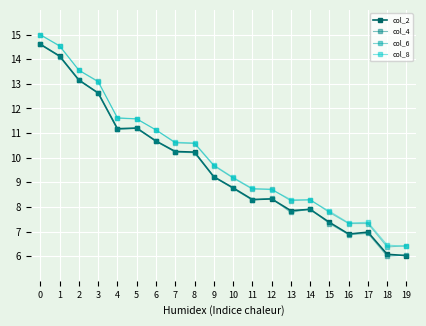

Between 8 and 17, which series saw the biggest shift?

col_4